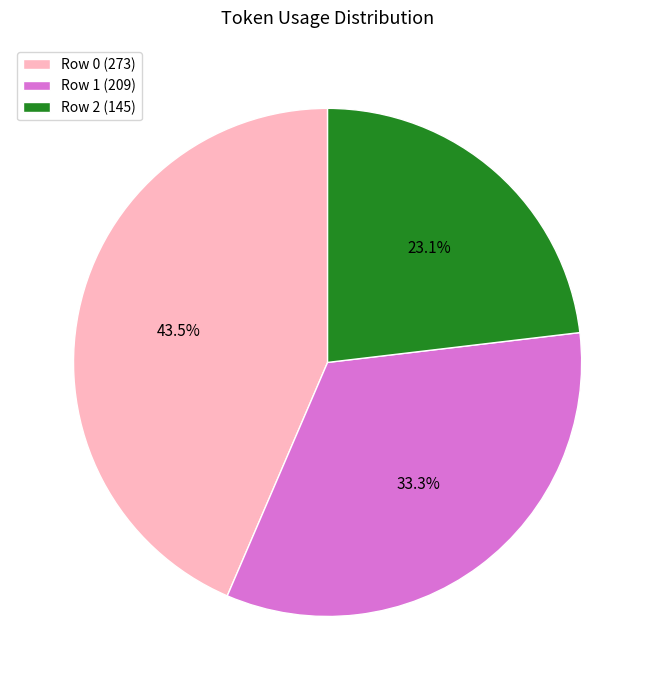

What is the ratio of the value at Row 2 to the value at Row 0?

0.5